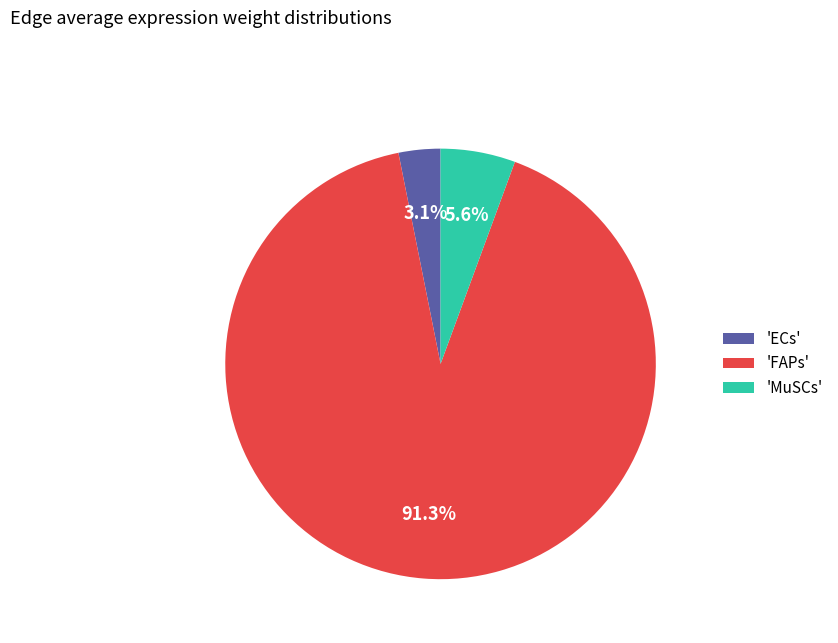

Which slice is the largest?

'FAPs'